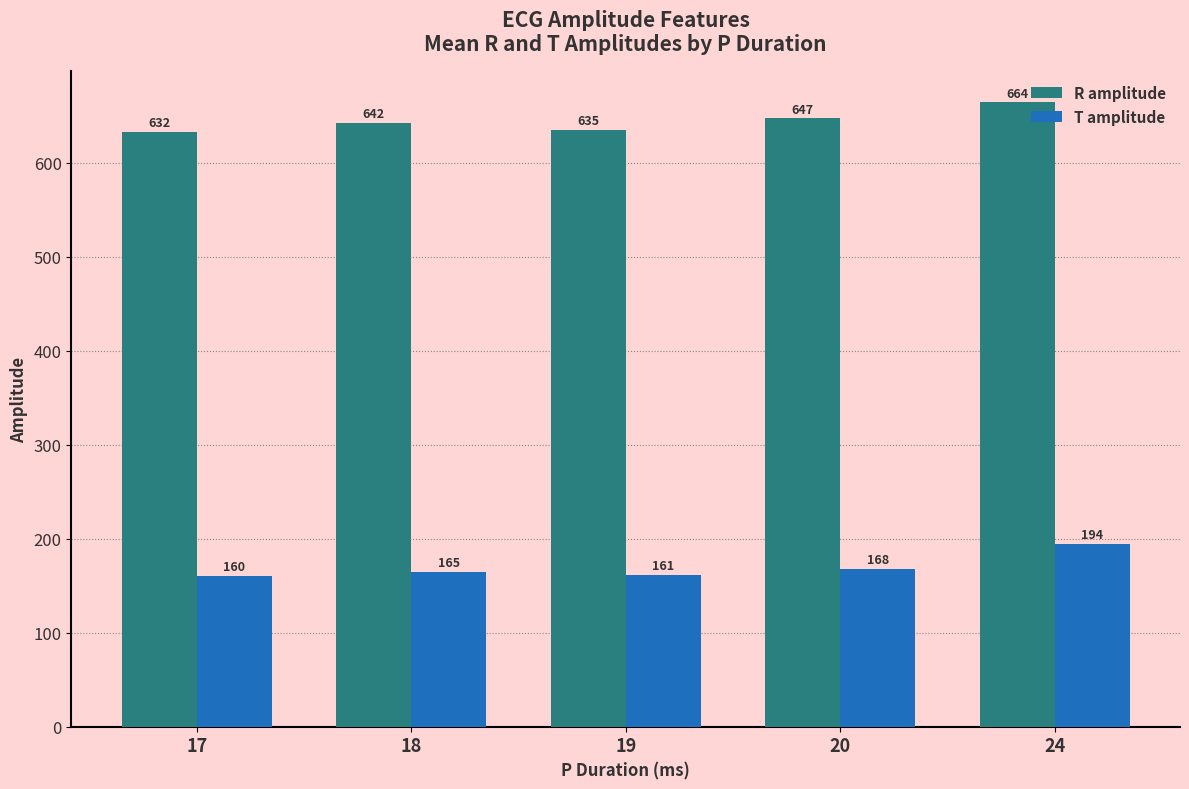

Which label corresponds to the smallest value in the chart?

17